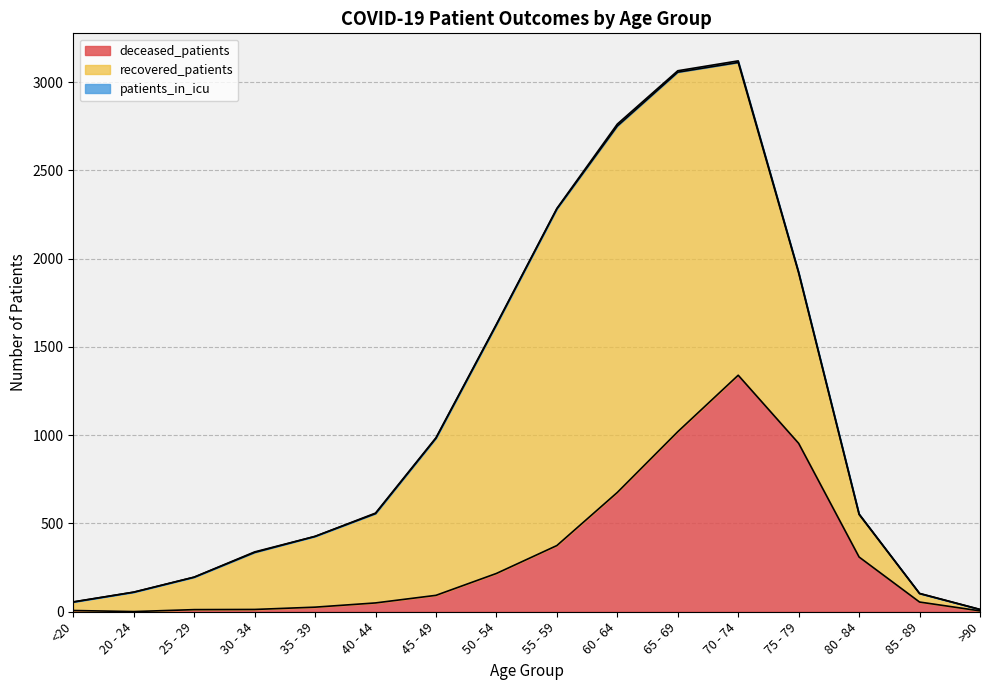

At which label is recovered_patients closest to 1042?

75 - 79